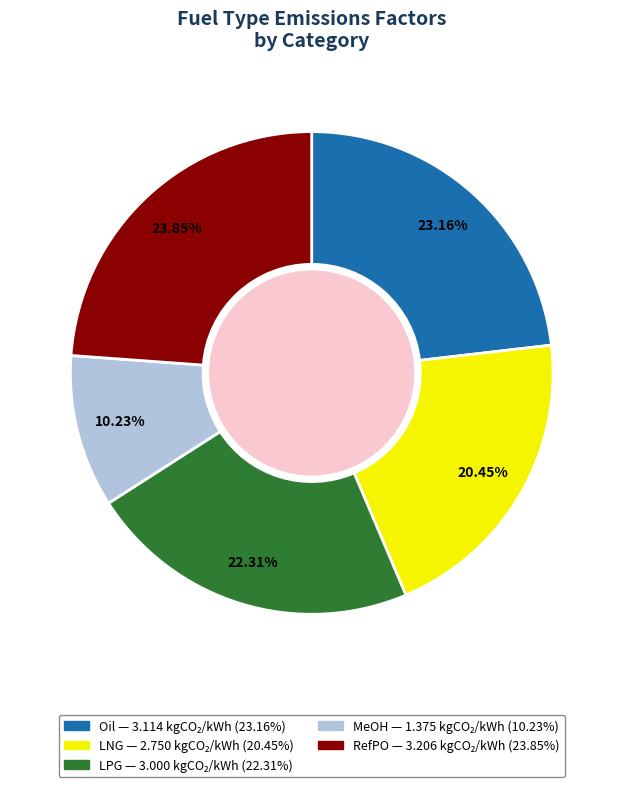

What percentage is NOT represented by LNG?

79.5%